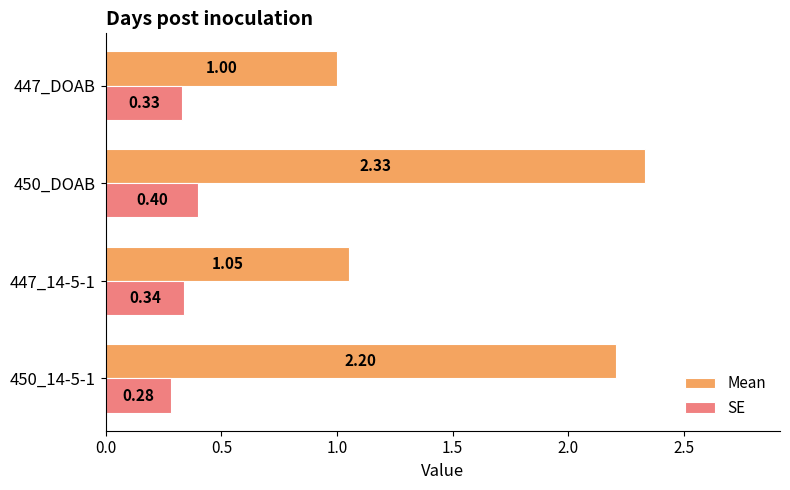

List the labels in order of SE value, largest first.

450_DOAB, 447_14-5-1, 447_DOAB, 450_14-5-1